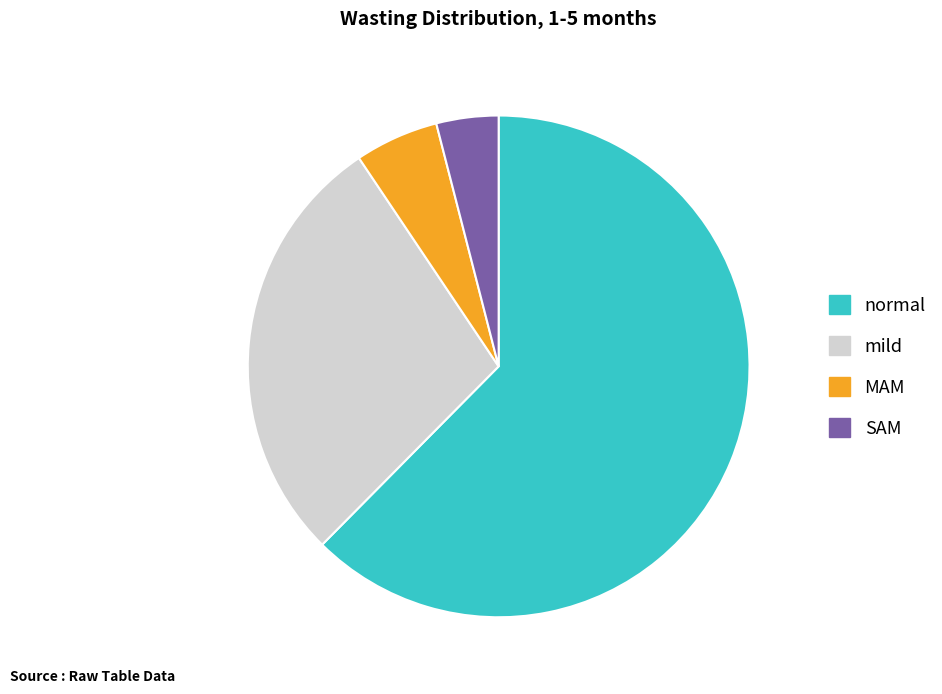

What is the largest slice in the pie chart?

normal